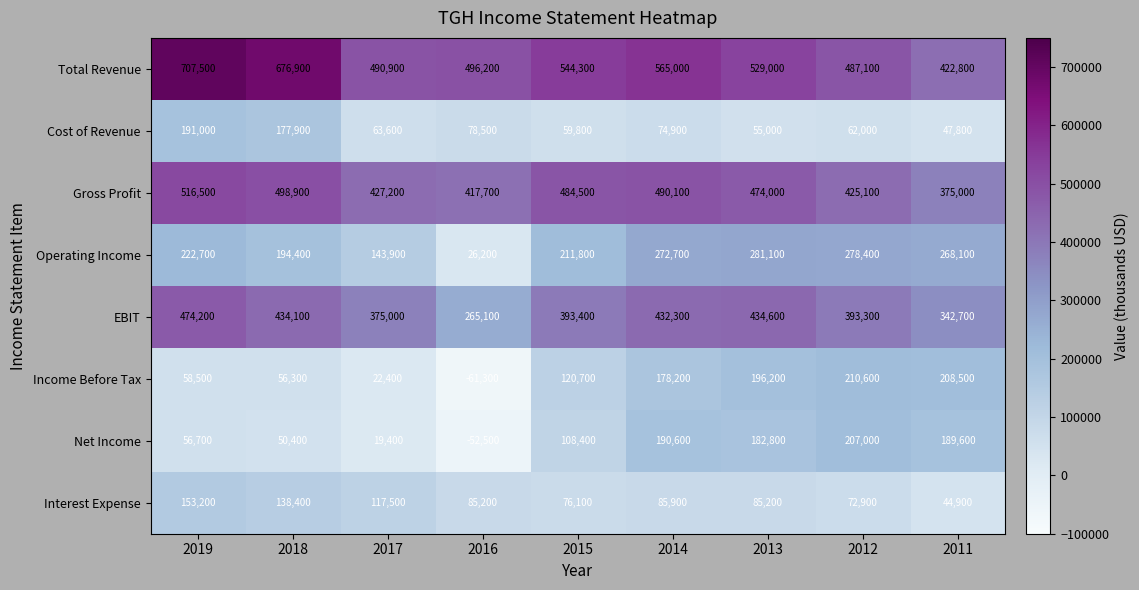

Which series has the largest total across all categories?

Total Revenue